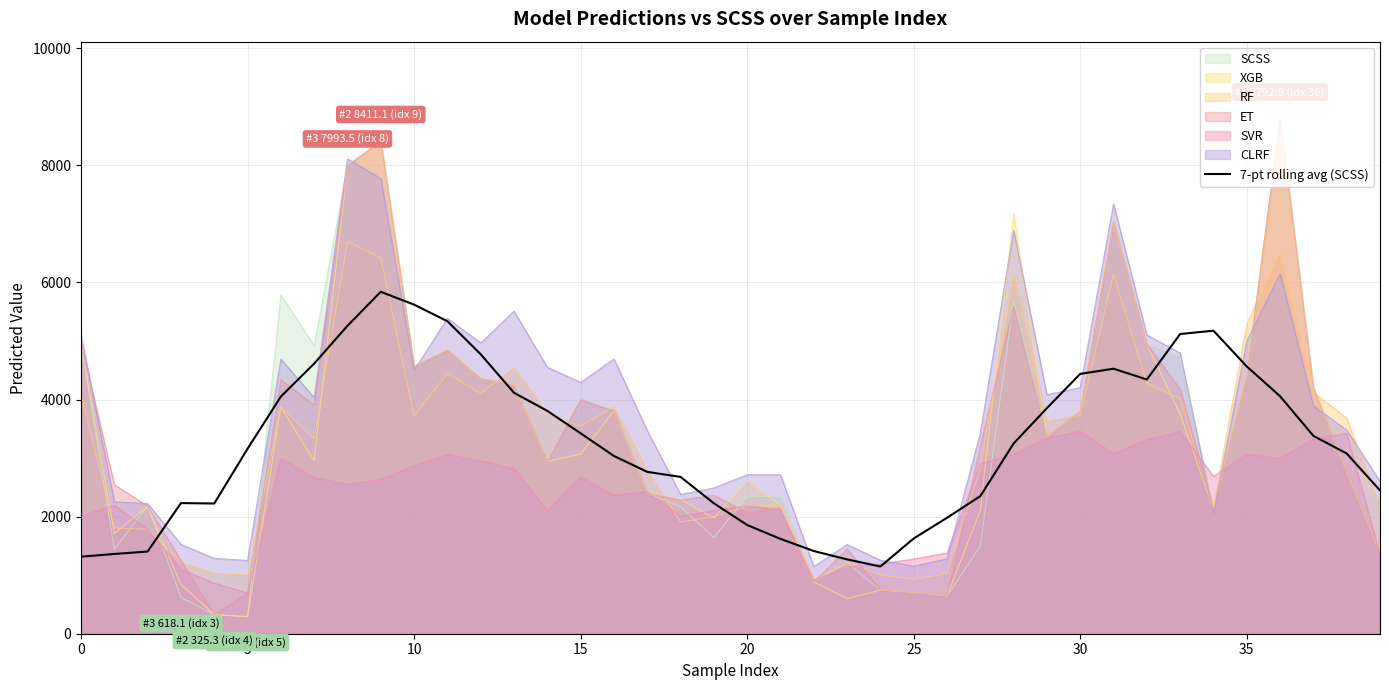

Reading right to left, extract all data points from this chart.

2447.9	3077.7	3379.6	4055.8	4564.9	5175.7	5118.6	4342.1	4526.0	4437.9	3853.6	3249.1	2350.1	1979.9	1626.6	1147.6	1269.3	1412.2	1619.8	1856.7	2227.6	2678.5	2764.0	3035.6	3423.2	3806.1	4114.8	4772.7	5337.3	5620.1	5840.1	5259.4	4613.7	4050.1	3159.8	2224.0	2231.1	1404.0	1362.2	1315.8